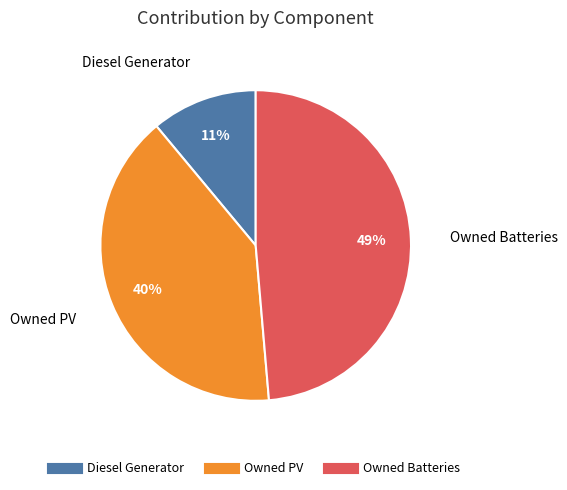

To the nearest percent, what portion does Diesel Generator represent?

11%